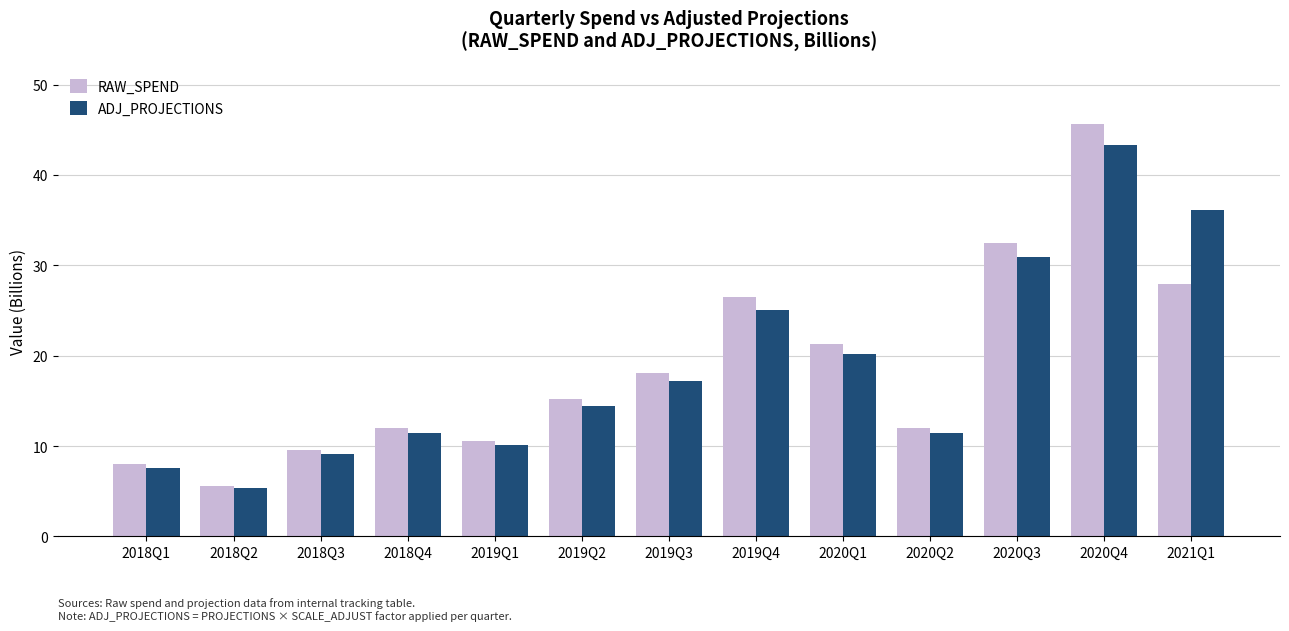

What is the sum of all ADJ_PROJECTIONS values?

242.1